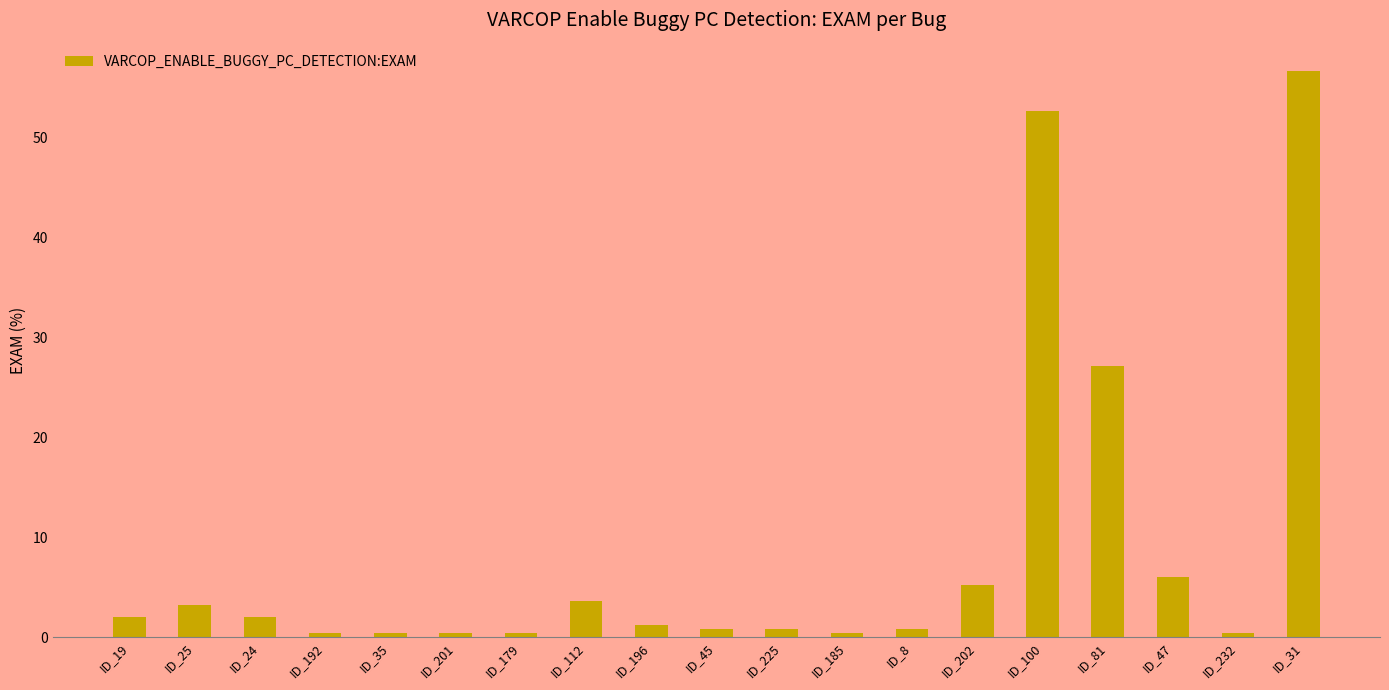

Reading left to right, transcribe all the data shown in this chart.

ID_19=2.0	ID_25=3.2	ID_24=2.0	ID_192=0.4	ID_35=0.4	ID_201=0.4	ID_179=0.4	ID_112=3.6	ID_196=1.2	ID_45=0.8	ID_225=0.8	ID_185=0.4	ID_8=0.8	ID_202=5.3	ID_100=52.6	ID_81=27.1	ID_47=6.1	ID_232=0.4	ID_31=56.7